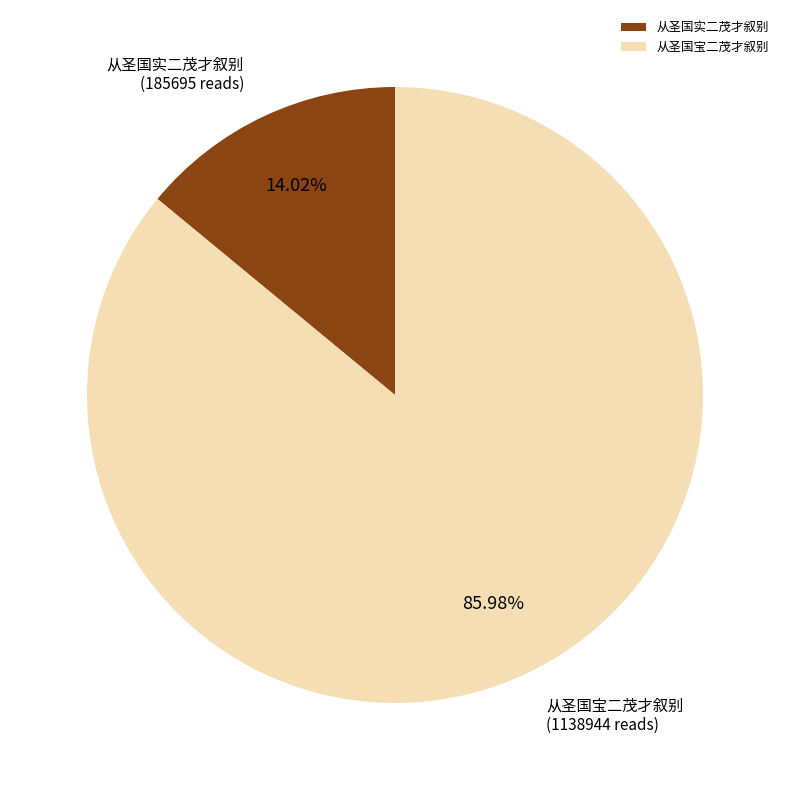

To the nearest percent, what percentage of the pie is 从圣国实二茂才叙别?

14%